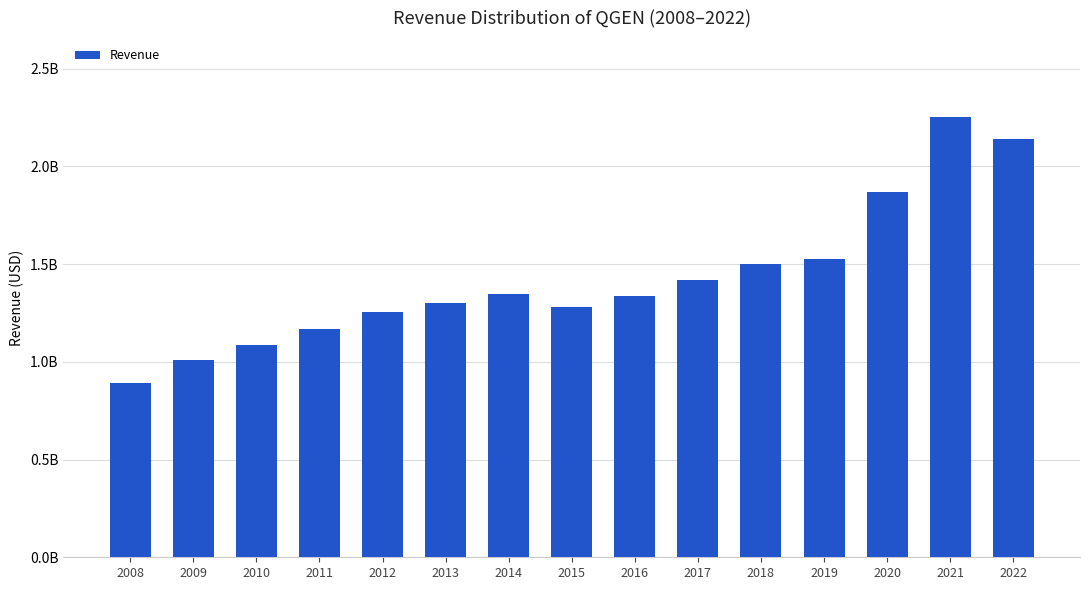

What is the approximate value at 2009, to the nearest 50?

1009825000